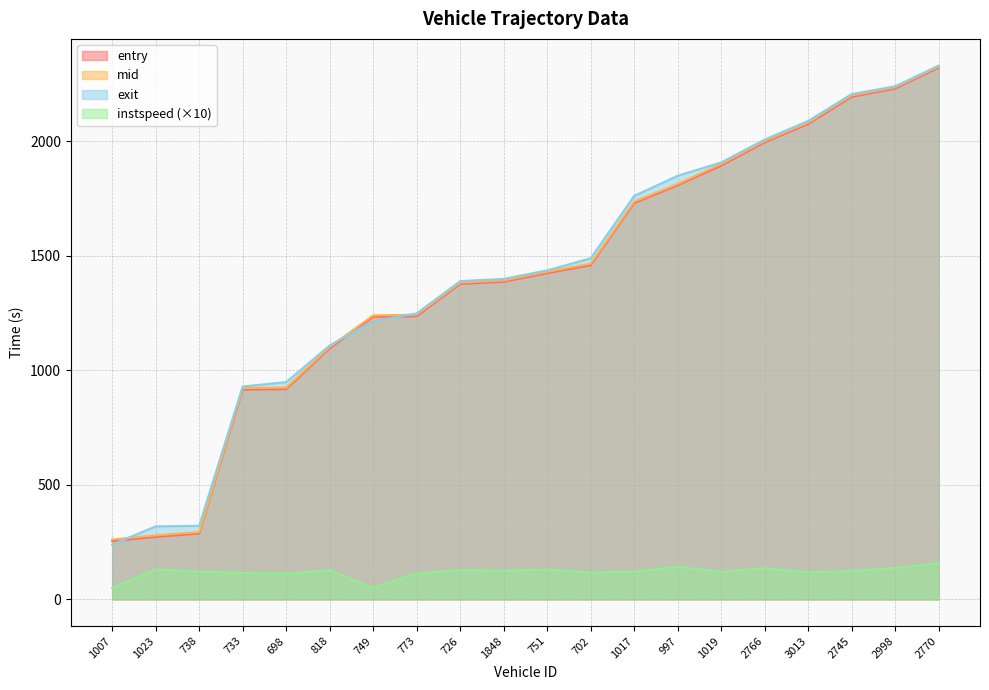

Which has a higher value, 1017 or 1007?

1017